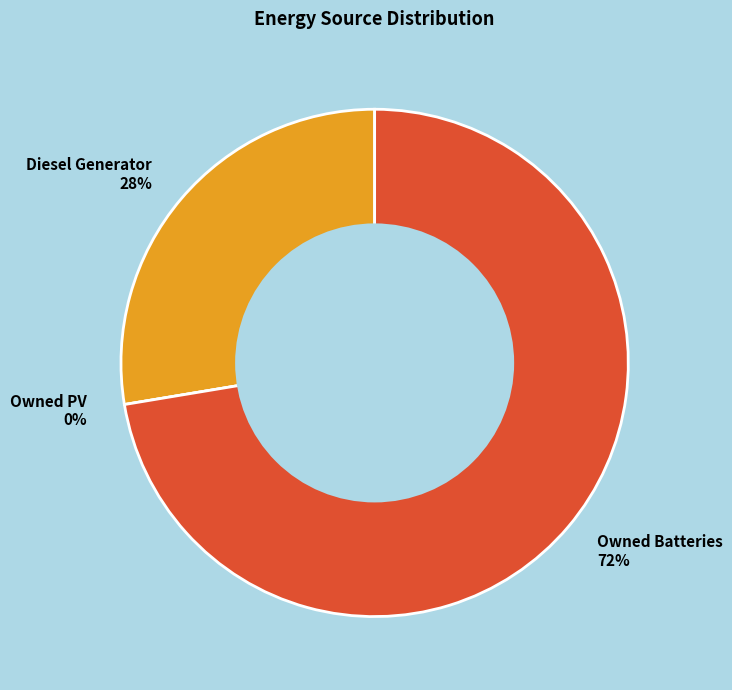

To the nearest percent, what is the combined percentage of Owned PV and Diesel Generator?

28%